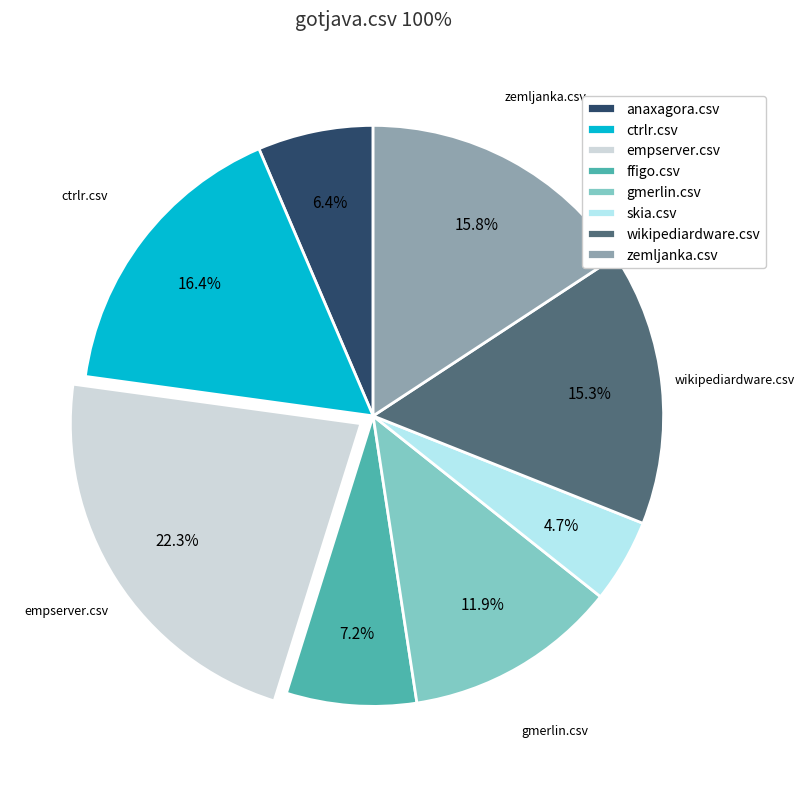

Is it true that empserver.csv is 33% of the pie?

False